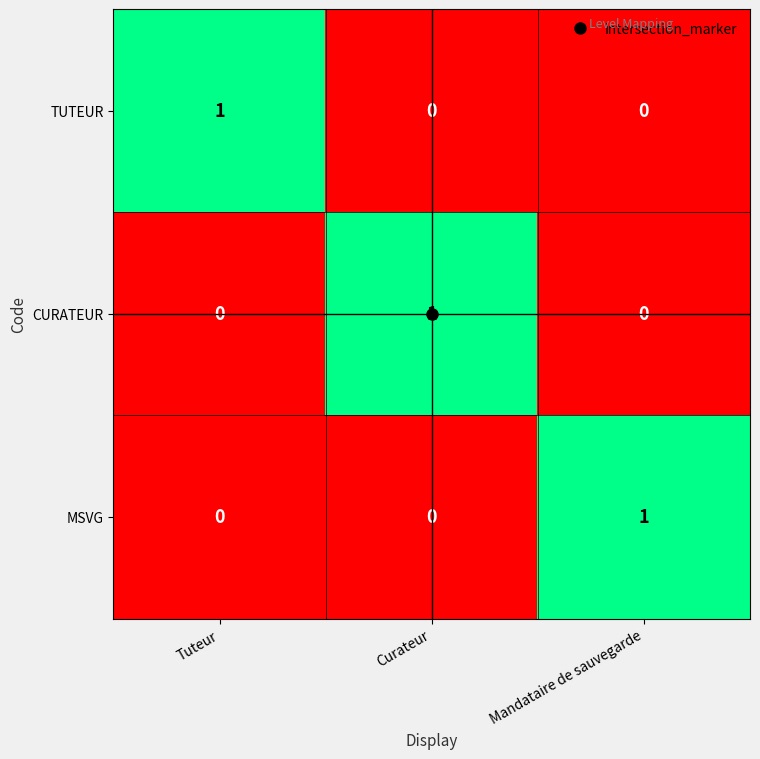

True or false: TUTEUR has a value of 1 at Curateur.

False